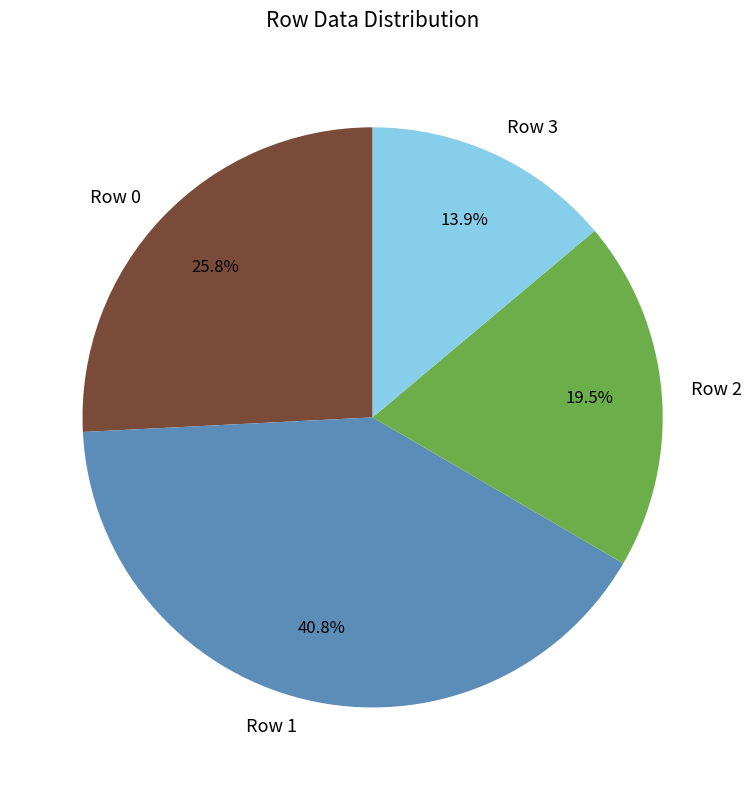

Is there any slice that represents more than half of the pie?

No